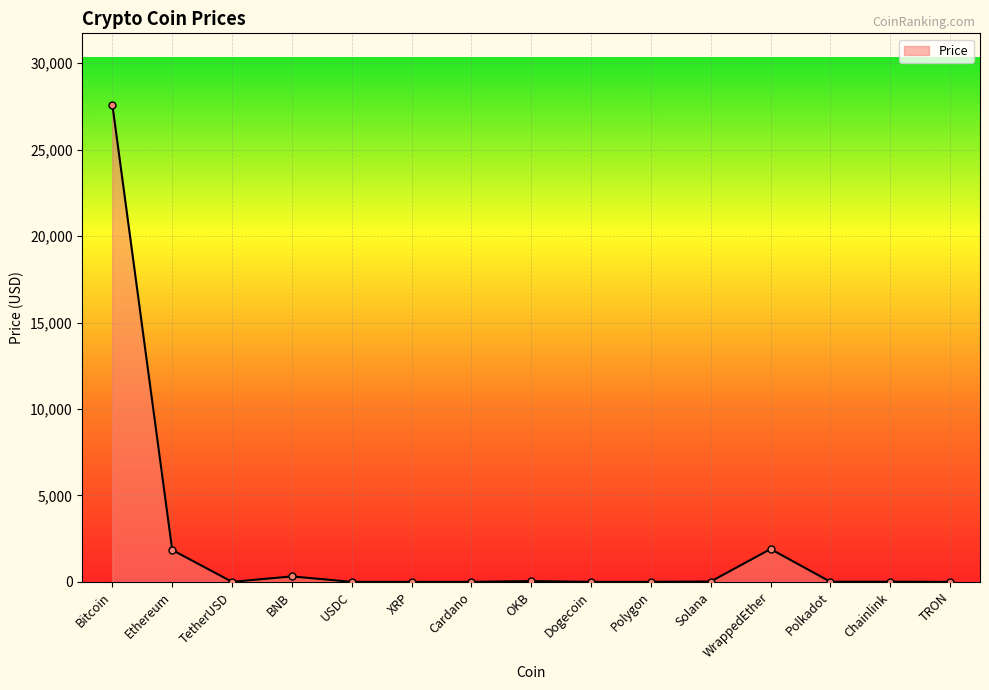

True or false: there are more than 2 points higher than both neighbors.

True